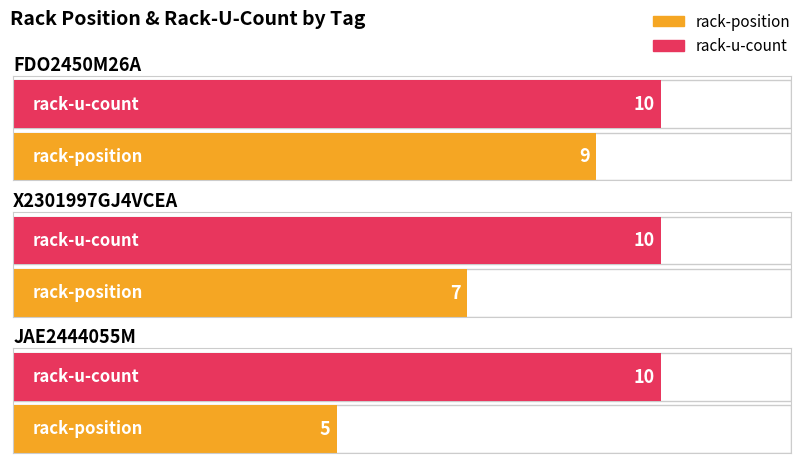

What is the maximum value for rack-position?

9